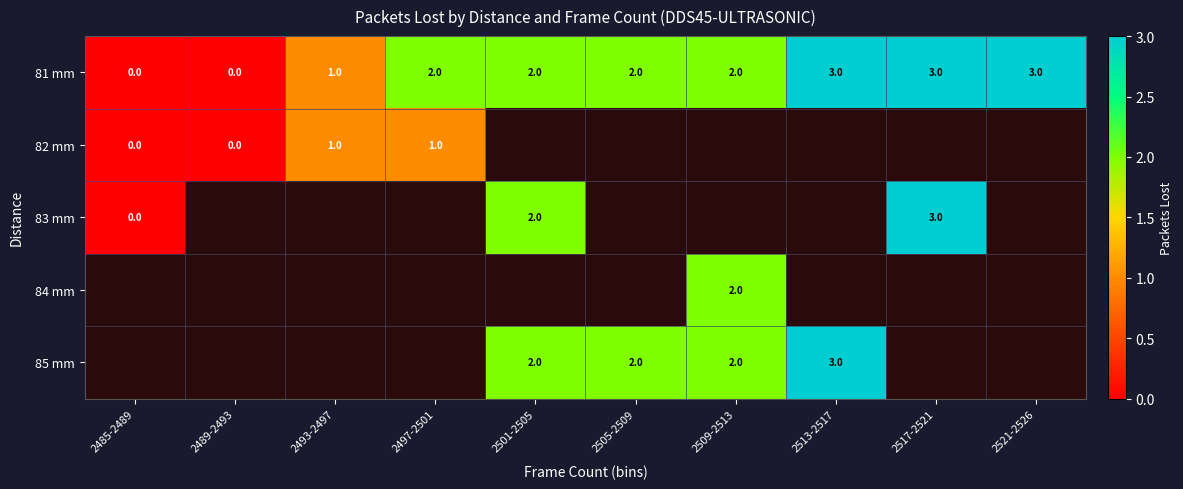

What is the difference between the maximum and minimum values in the 81 mm series?

3